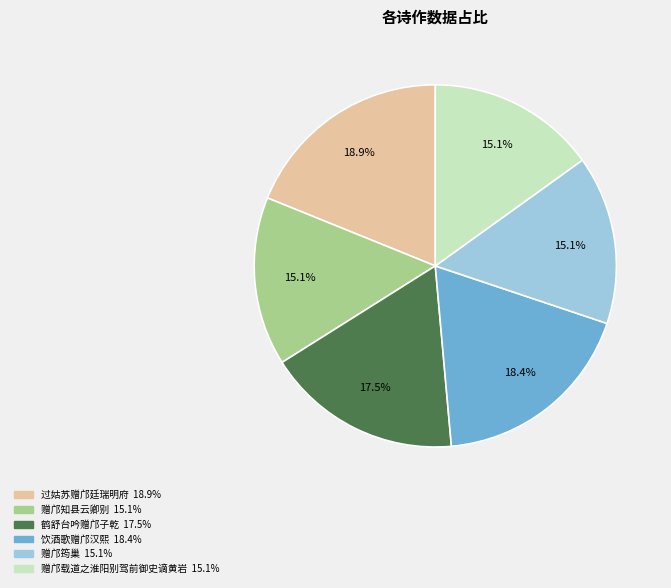

Is 鹤舒台吟赠邝子乾 the majority of the pie?

No